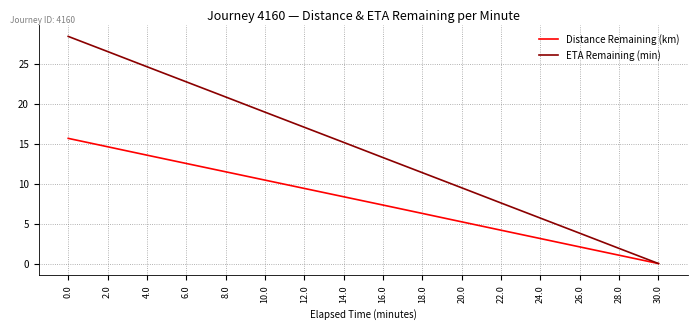

What value does the ETA Remaining (min) series have at 26.0?

3.8